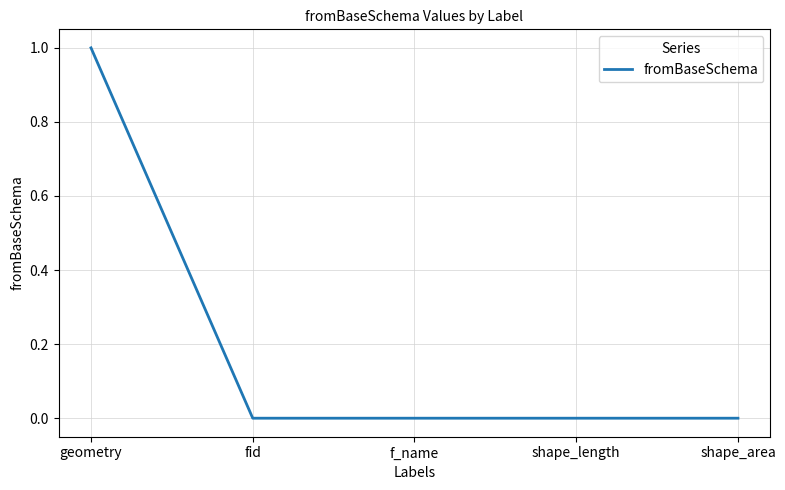

The value at fid is 0. True or false?

True